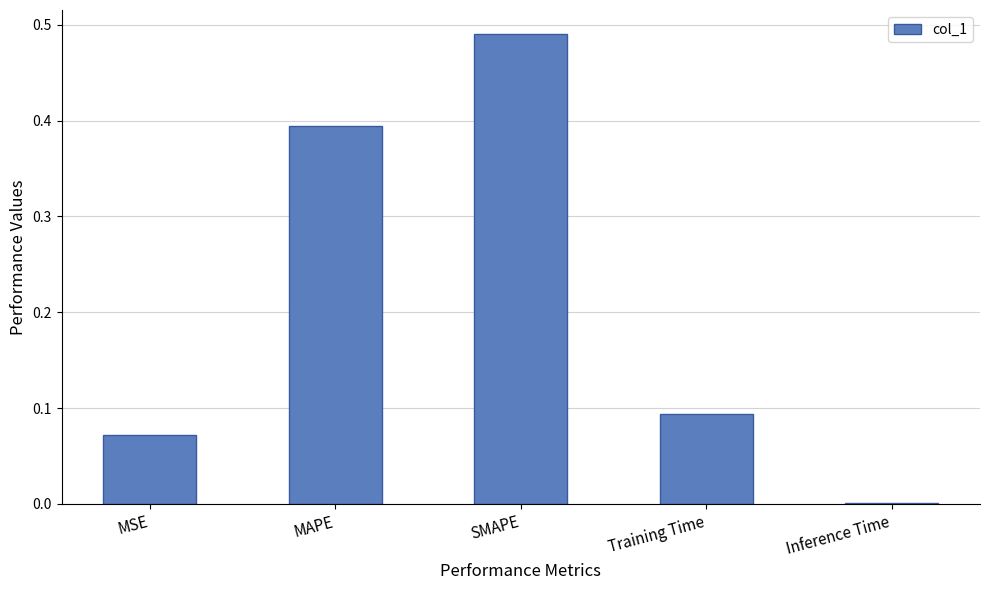

At which category does the chart reach its peak across all series?

SMAPE